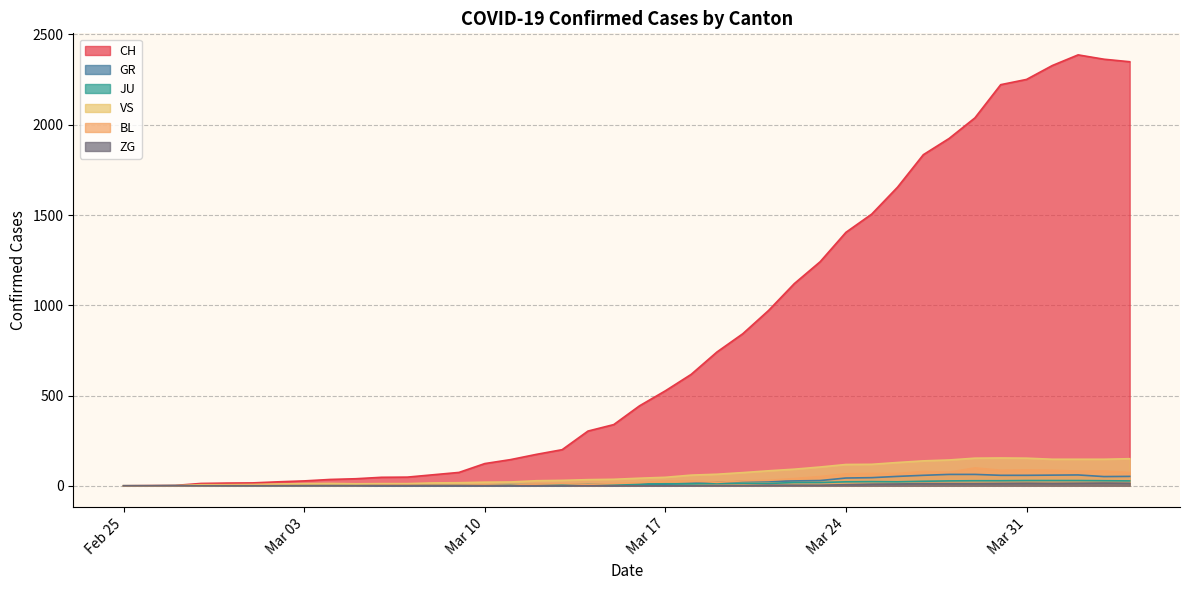

Which series has the largest total across all categories?

CH